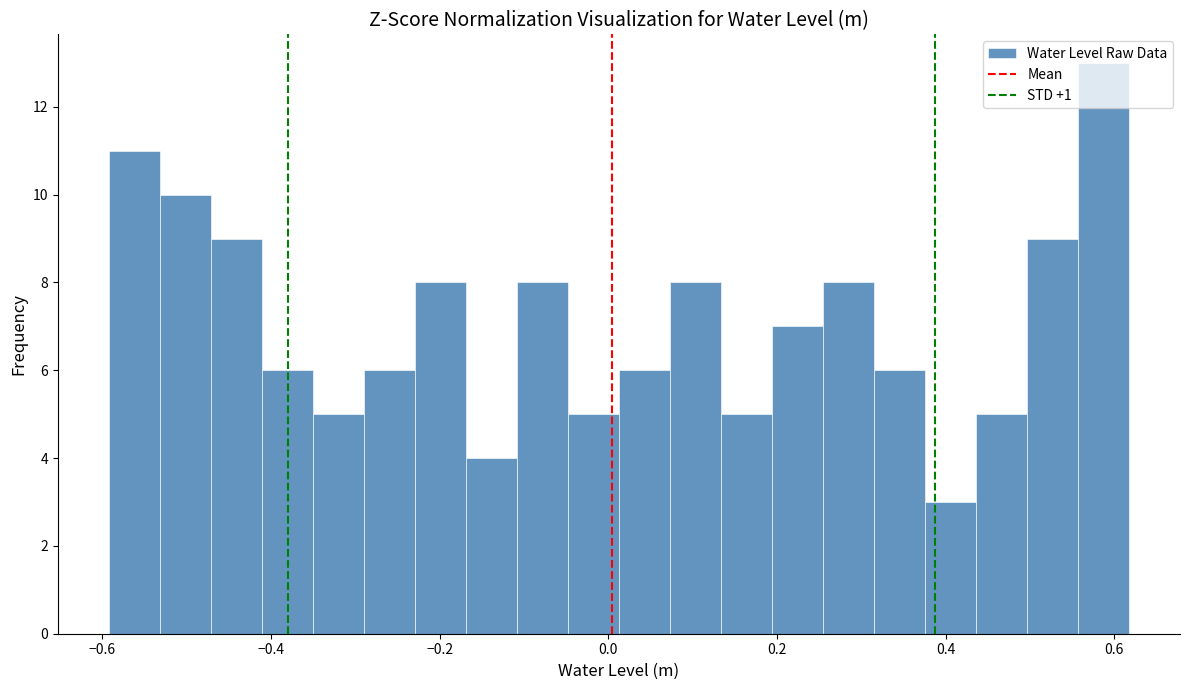

Read against the x-axis, roughly where is the centre of the tallest bar?

0.58